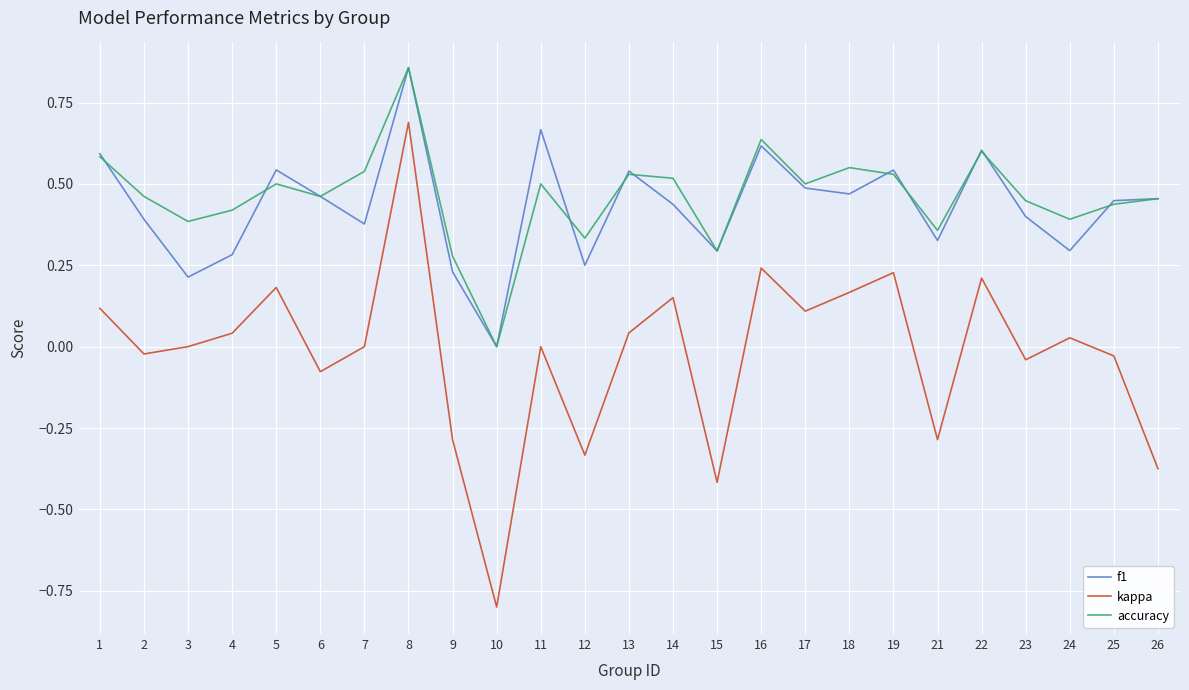

The value of kappa at 23 is -0.0. True or false?

True